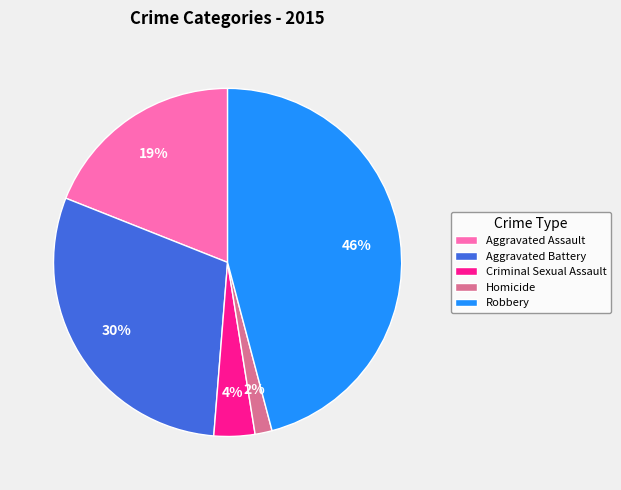

Does Robbery account for over 50% of the chart?

No